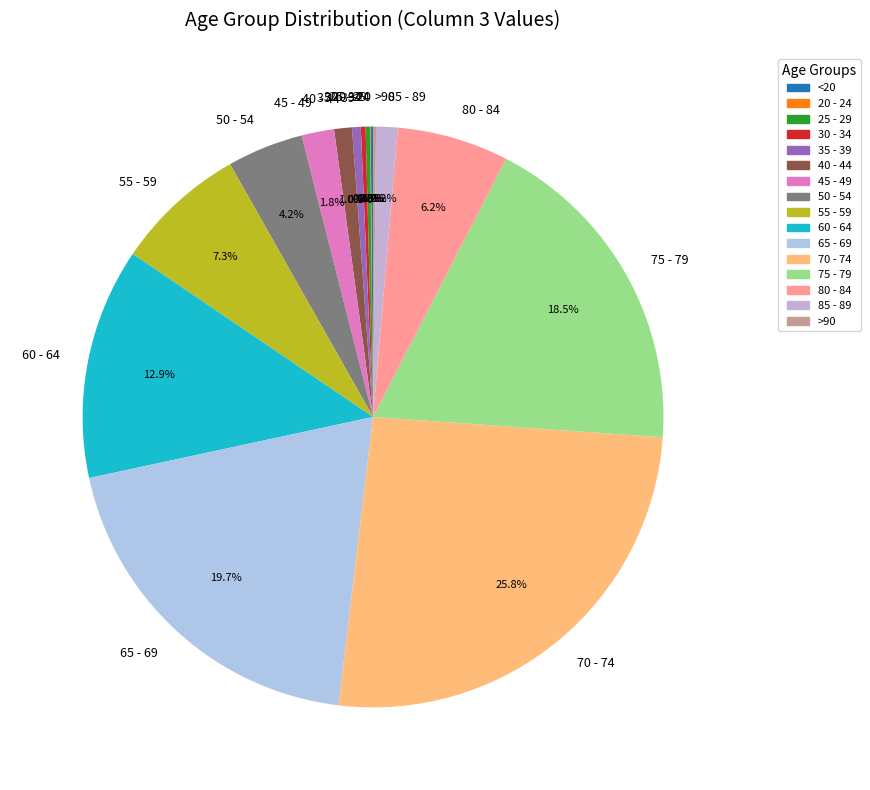

To the nearest percent, what is the combined percentage of 65 - 69 and 50 - 54?

24%